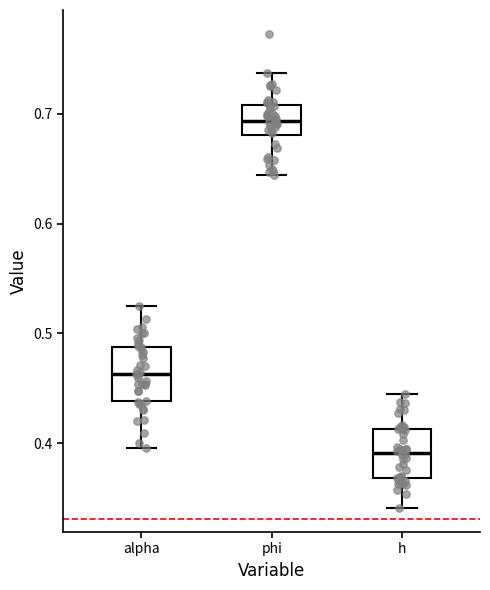

Where is the lower edge of the box for phi on the y-axis? The values are not printed on the chart, so give them approximately, as read against the axis.

0.68